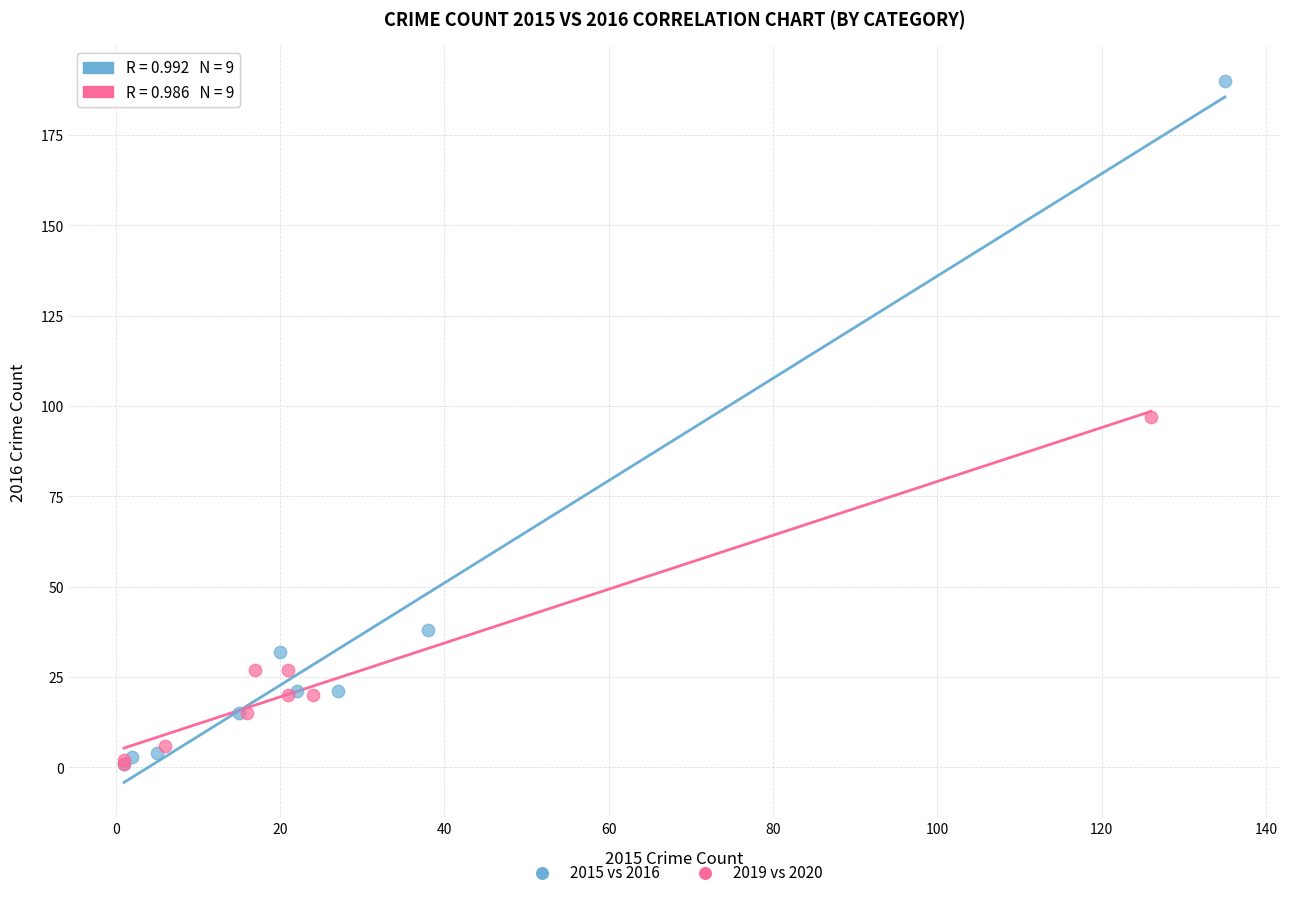

Which series has the largest Y range (max minus min)?

2015 vs 2016